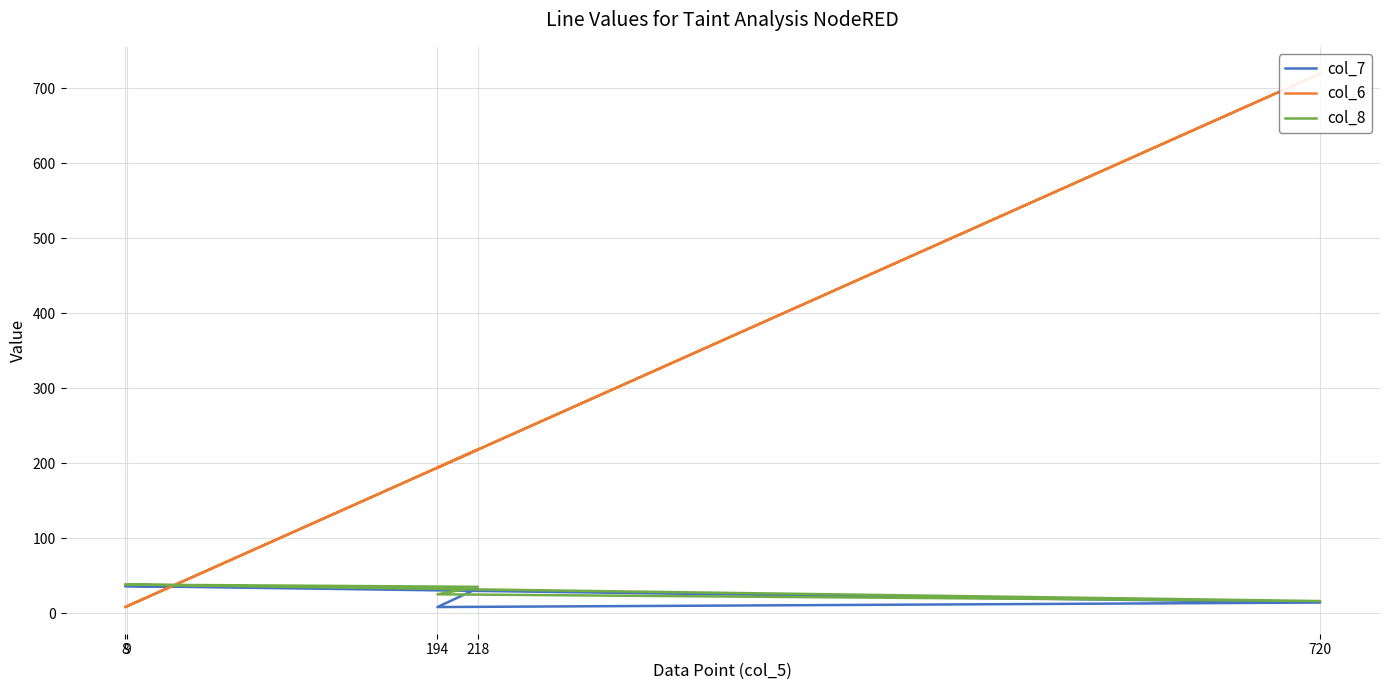

Reading left to right, what are all the values shown in this chart?

col_7: 8=36	218=33	194=8	720=14	9=36
col_6: 8=8	218=218	194=194	720=720	9=9
col_8: 8=38	218=35	194=25	720=16	9=38